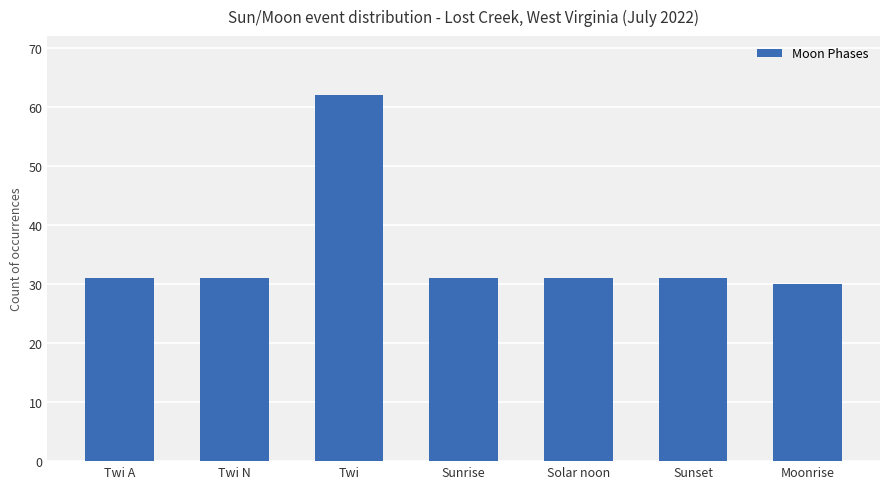

Approximately how many times larger is the value at Sunset compared to Twi A?

1.0